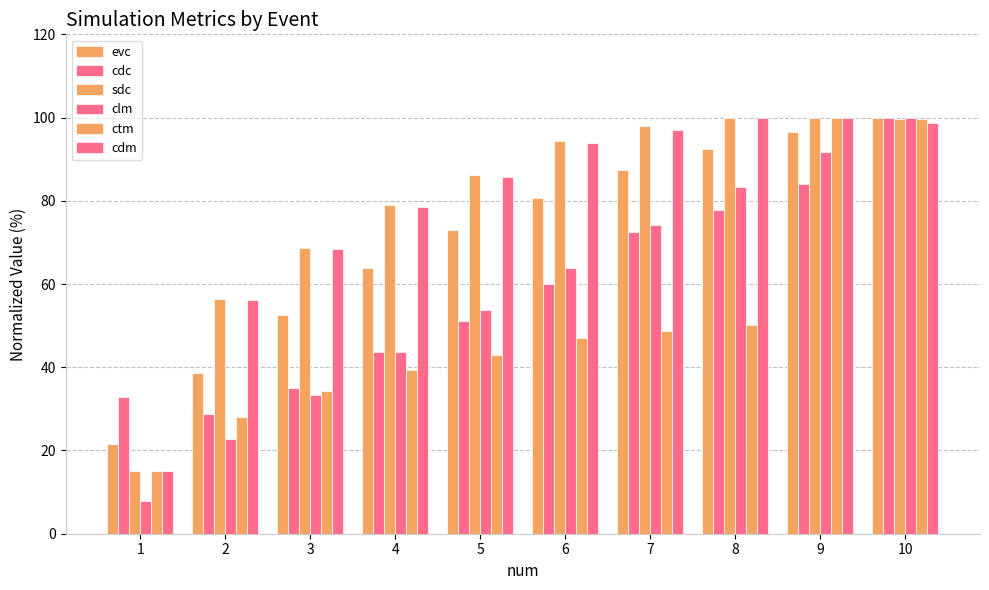

Reading right to left, list all the values displayed in this chart.

evc: 100.0	96.5	92.5	87.3	80.8	73.1	64.0	52.6	38.6	21.5
cdc: 100.0	84.0	77.8	72.6	60.0	51.1	43.6	35.0	28.7	32.9
sdc: 99.6	99.8	100.0	97.9	94.3	86.2	79.0	68.8	56.4	15.1
clm: 100.0	91.8	83.3	74.2	63.8	53.8	43.8	33.4	22.9	7.9
ctm: 99.7	100.0	50.1	48.8	47.0	43.0	39.4	34.3	28.1	15.0
cdm: 98.7	99.8	100.0	97.1	93.8	85.8	78.6	68.4	56.2	15.0